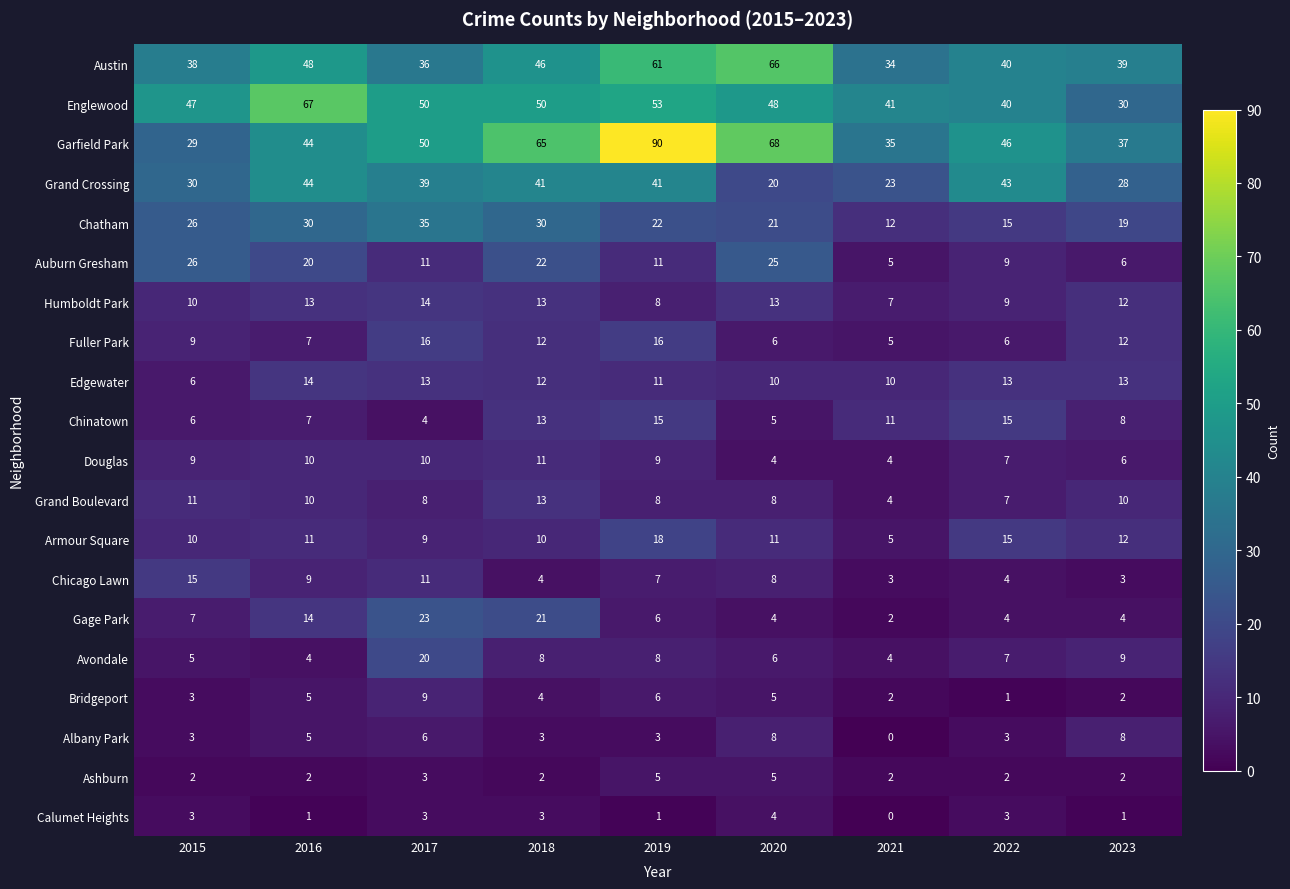

What is the total value across all series at 2021?

209